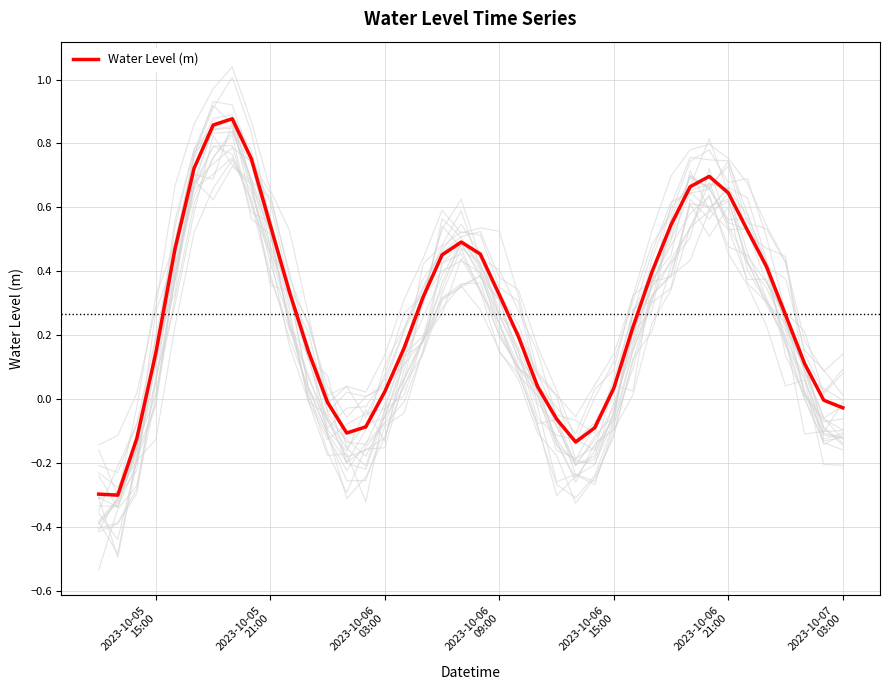

What is the minimum value for Water Level (m)?

-0.3